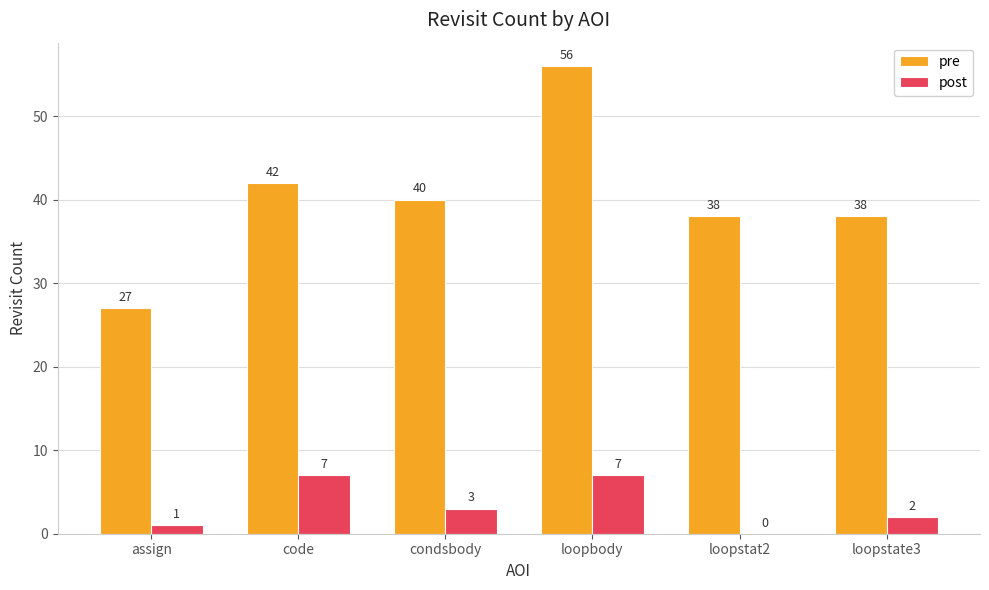

Between loopbody and loopstat2, which series saw the biggest shift?

pre